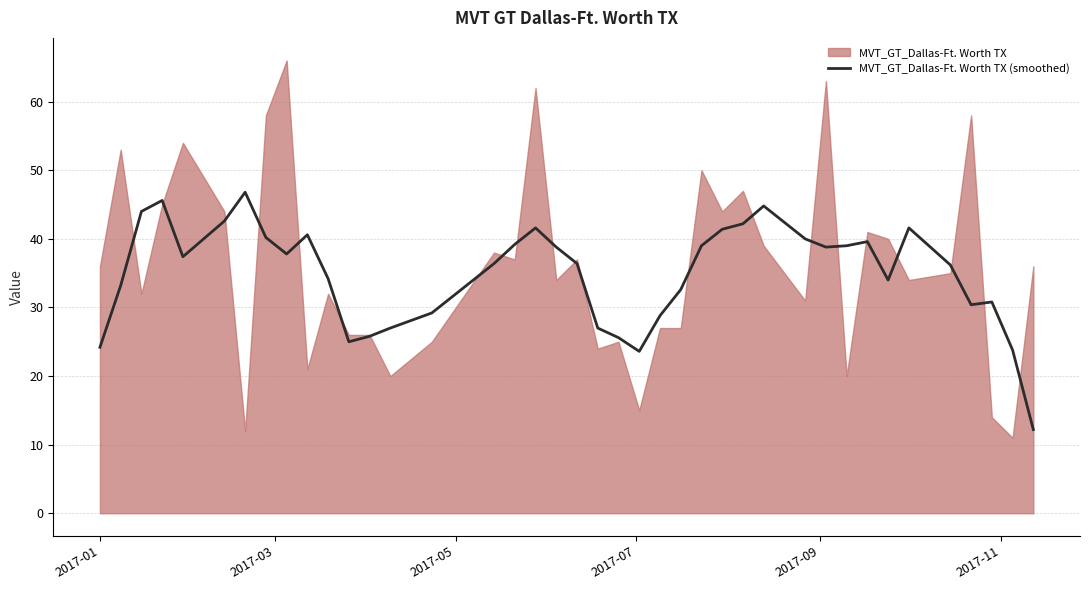

What is the highest value of the MVT_GT_Dallas-Ft. Worth TX (smoothed) series?

46.8